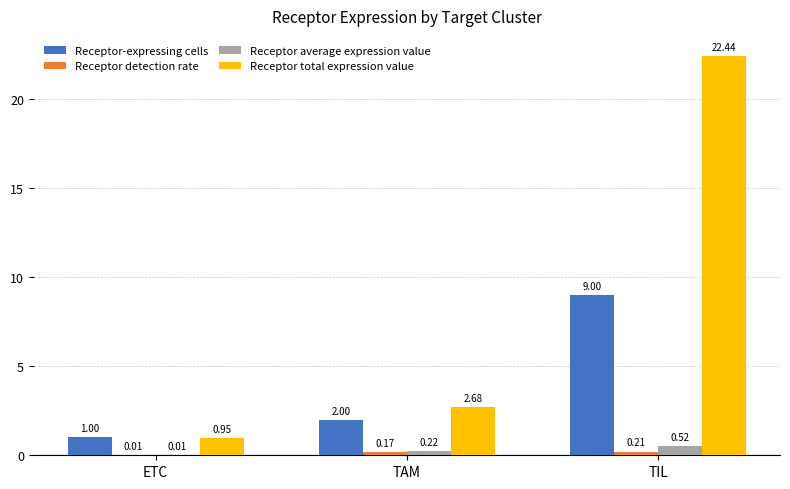

The Receptor-expressing cells series shows 1.0 at ETC. True or false?

True